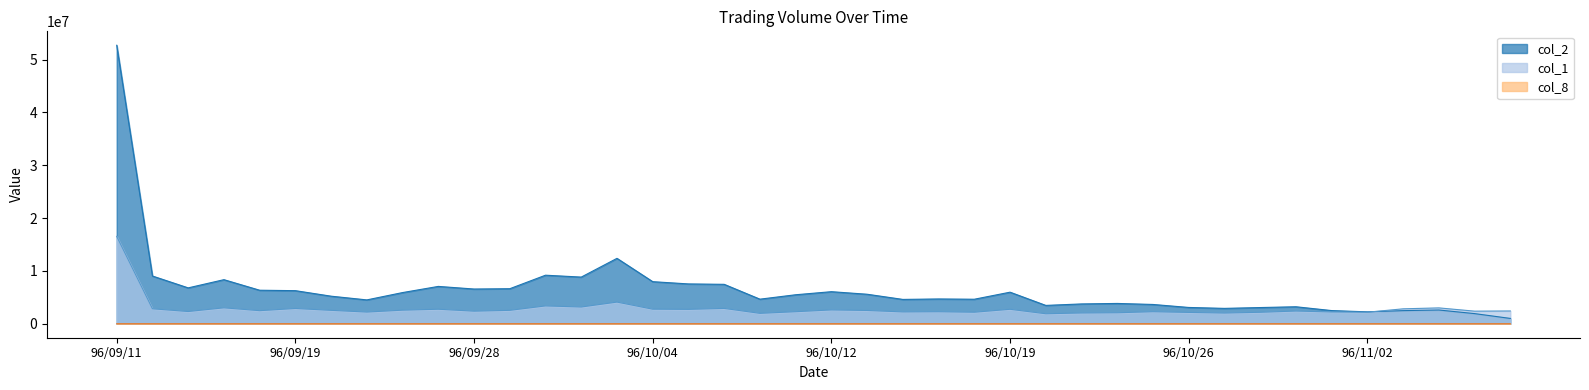

True or false: col_8 and col_1 cross at least once.

False